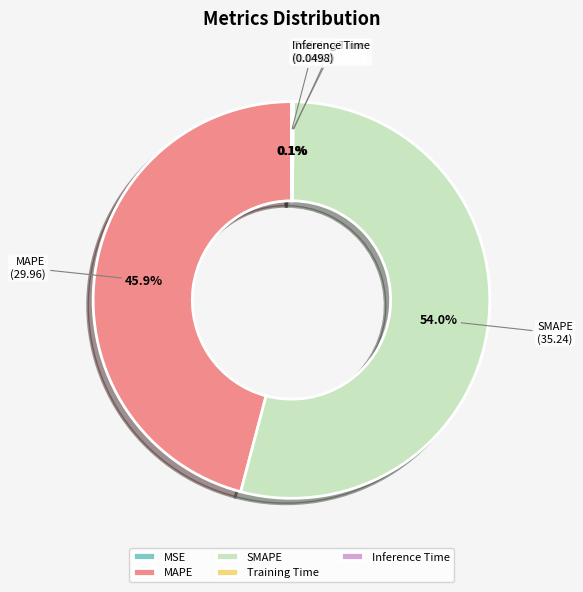

Combined, do SMAPE and MAPE account for over 50%?

Yes